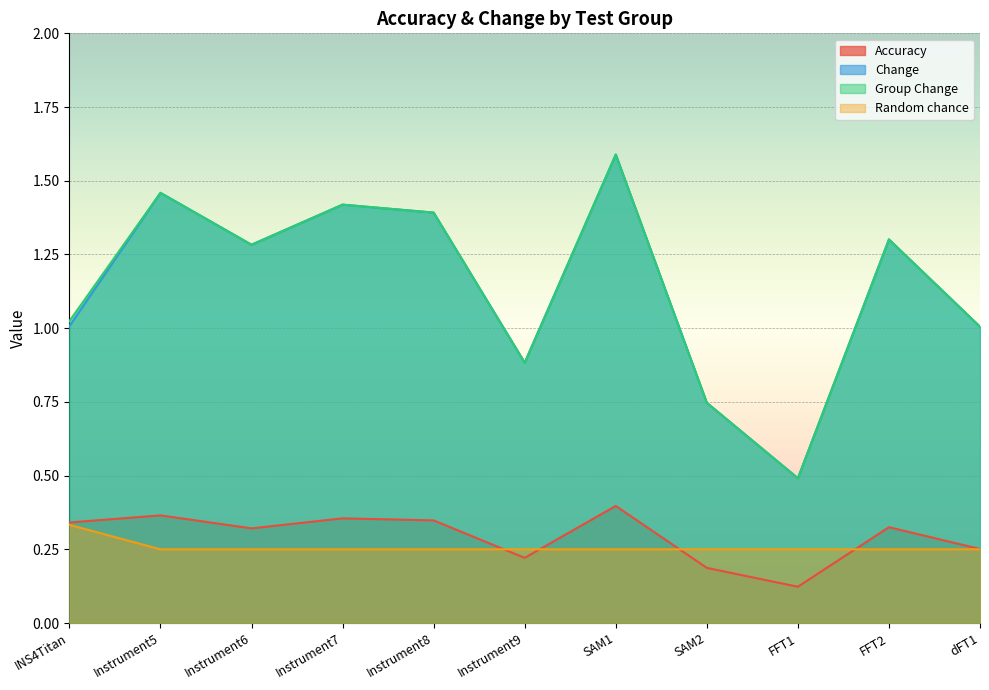

At how many categories does at least one series exceed 0?

11